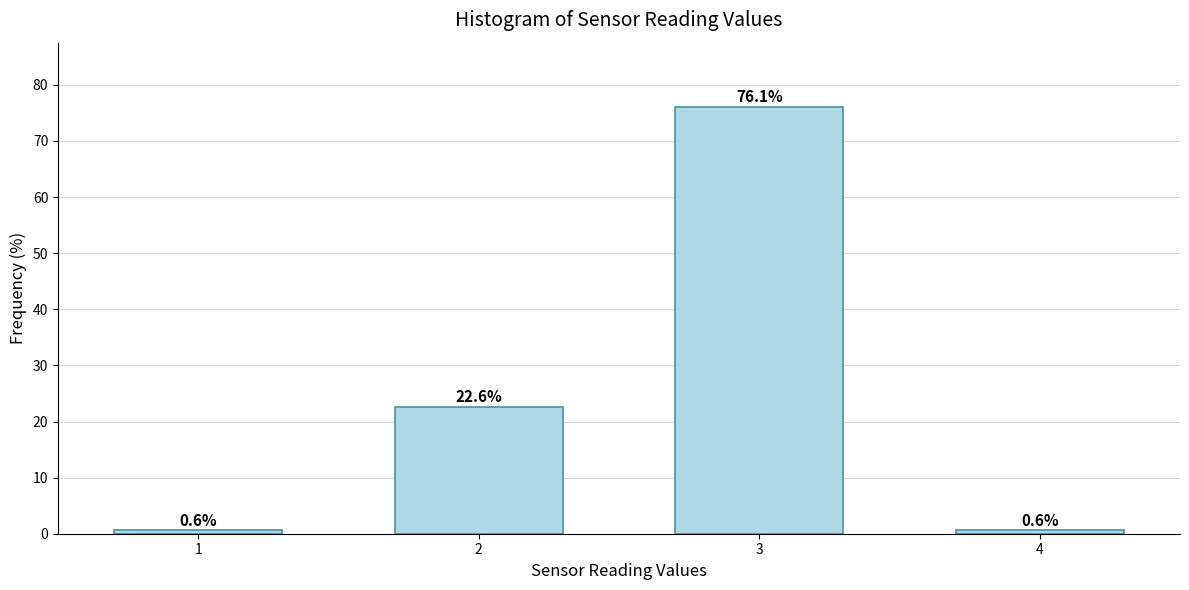

Reading left to right, list all the values displayed in this chart.

0.6	22.6	76.1	0.6